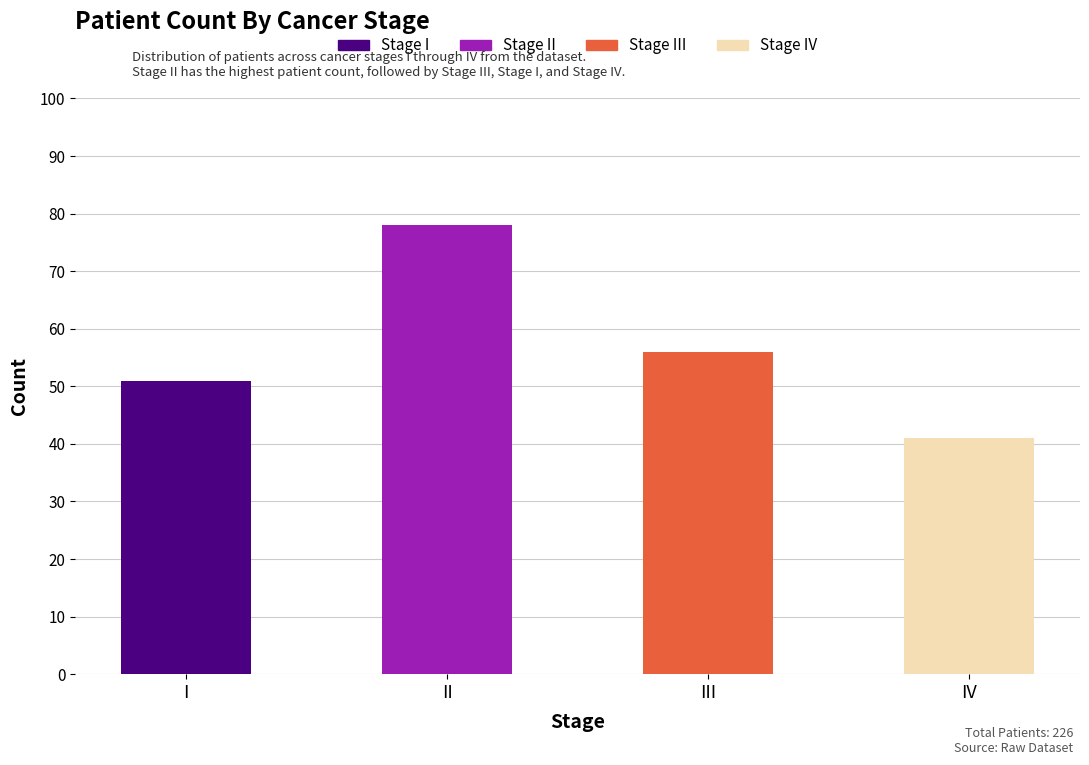

What is the greatest value displayed?

78